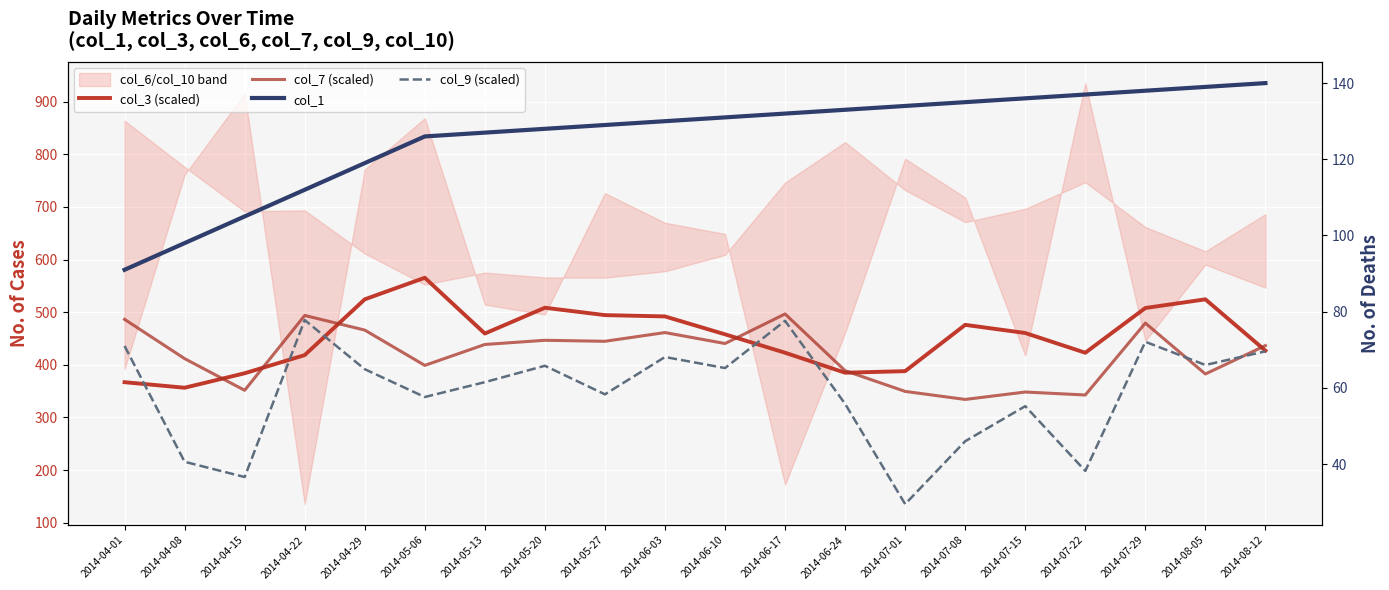

How many values in the col_3 (scaled) series are below 459?

10